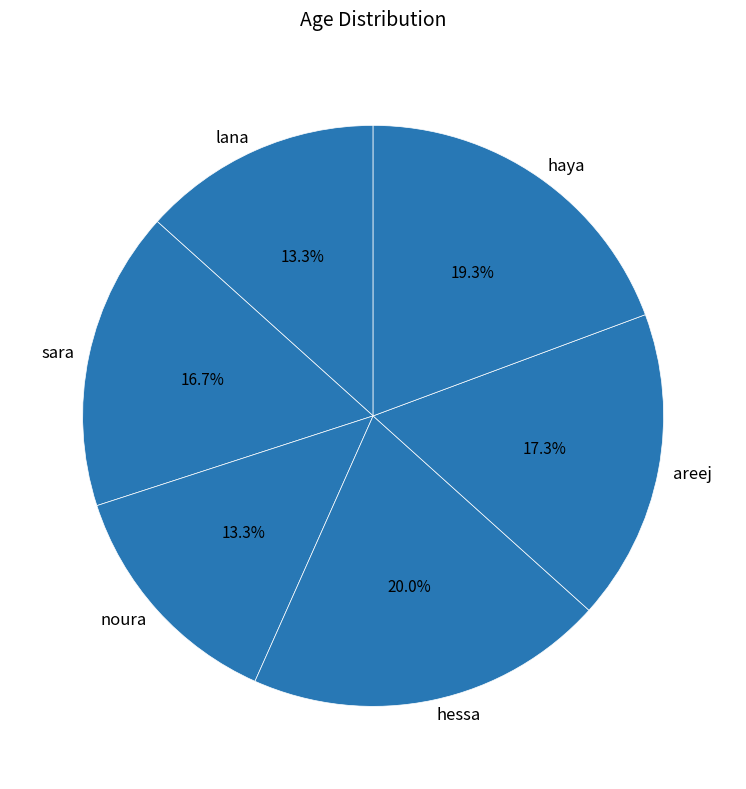

How many slices are in this pie chart?

6